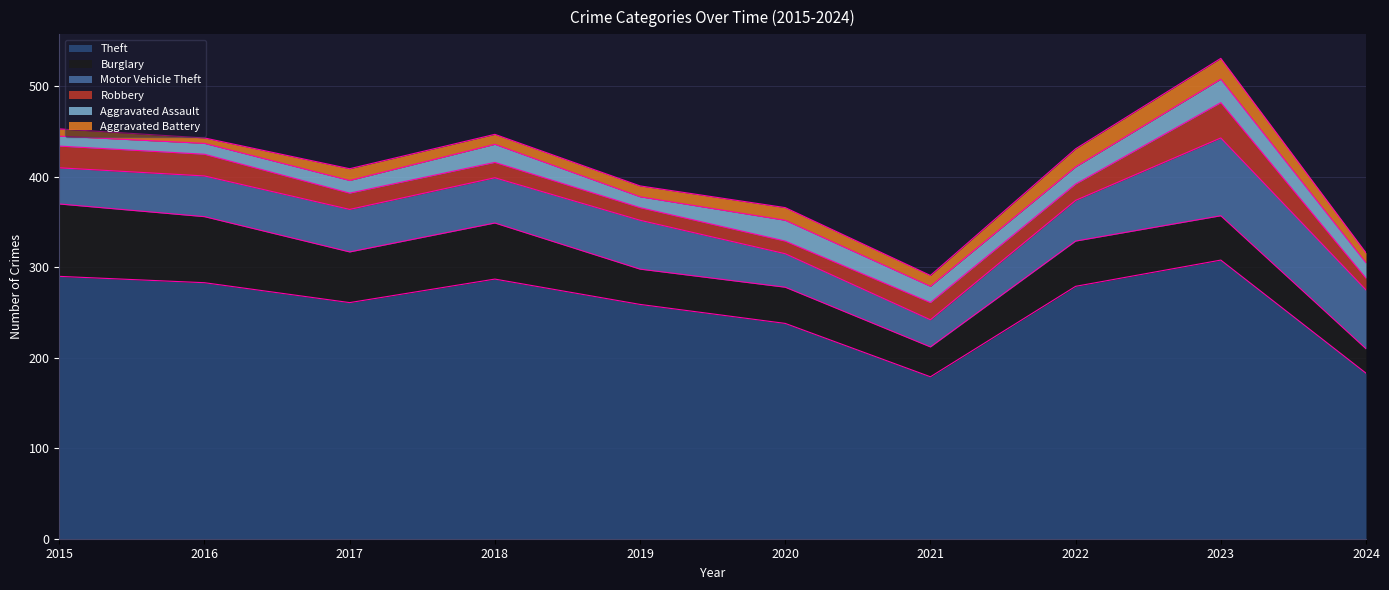

Is the value of Burglary at 2020 greater than the value of Robbery at 2023?

Yes